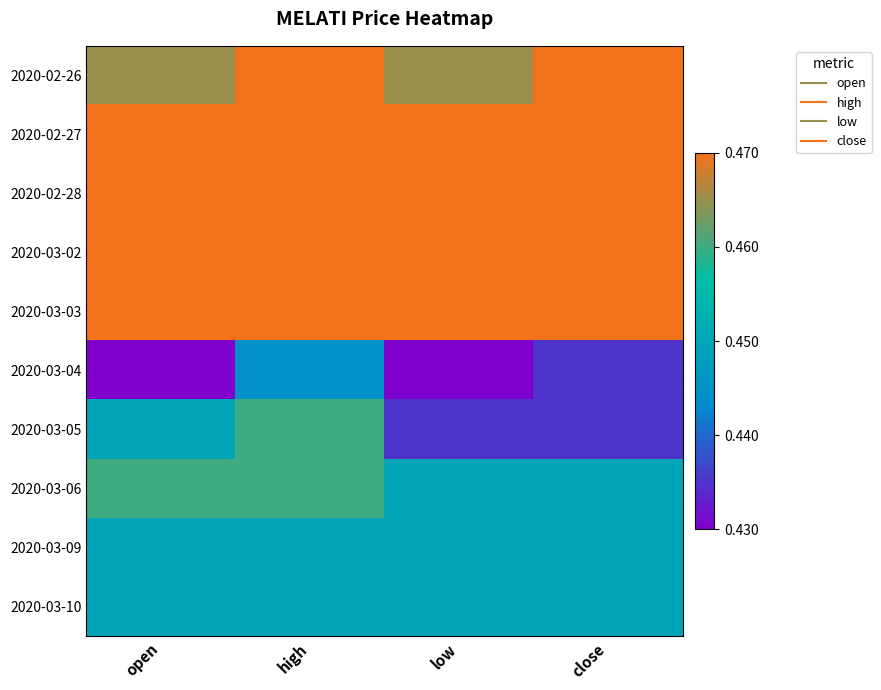

Reading right to left, transcribe all the data shown in this chart.

2020-02-26: close=0.5	low=0.5	high=0.5	open=0.5
2020-02-27: close=0.5	low=0.5	high=0.5	open=0.5
2020-02-28: close=0.5	low=0.5	high=0.5	open=0.5
2020-03-02: close=0.5	low=0.5	high=0.5	open=0.5
2020-03-03: close=0.5	low=0.5	high=0.5	open=0.5
2020-03-04: close=0.4	low=0.4	high=0.4	open=0.4
2020-03-05: close=0.4	low=0.4	high=0.5	open=0.5
2020-03-06: close=0.5	low=0.5	high=0.5	open=0.5
2020-03-09: close=0.5	low=0.5	high=0.5	open=0.5
2020-03-10: close=0.5	low=0.5	high=0.5	open=0.5